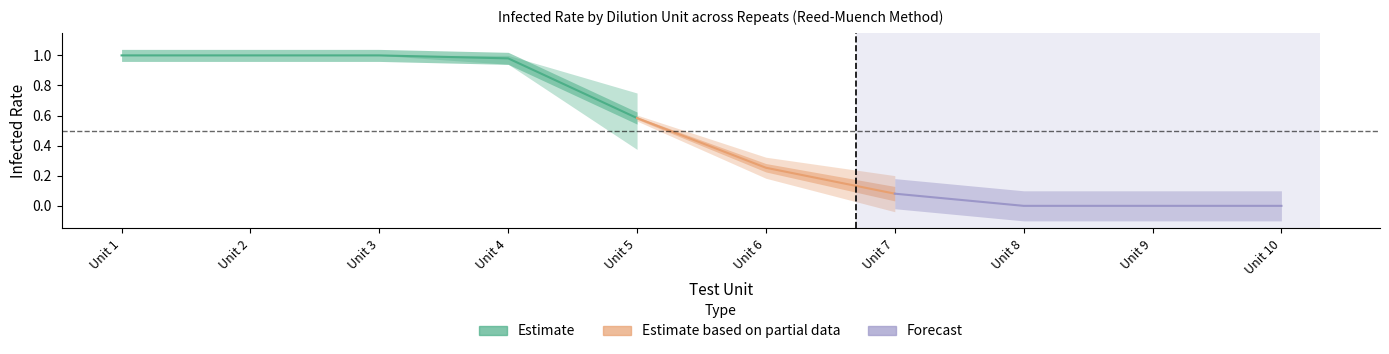

What is the highest value of the Repeat1_InfectedRate series?

1.0